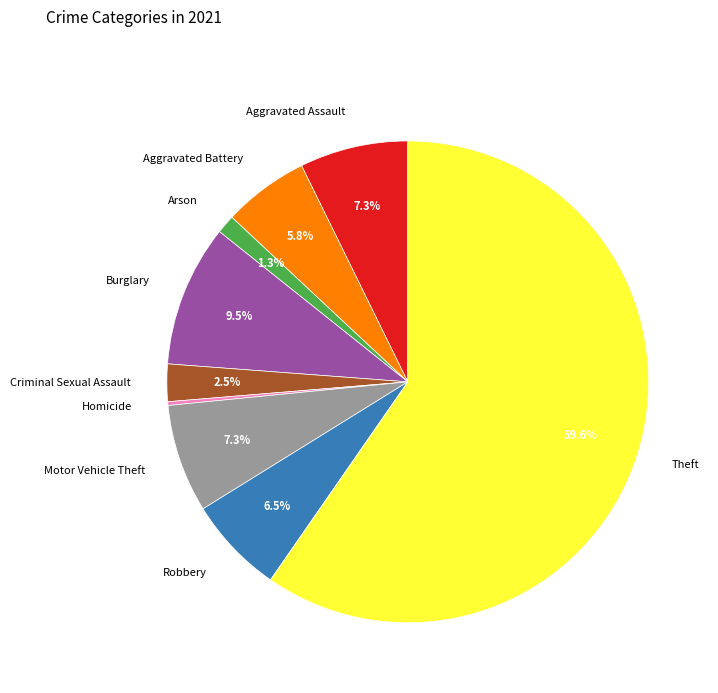

What is the largest slice in the pie chart?

Theft